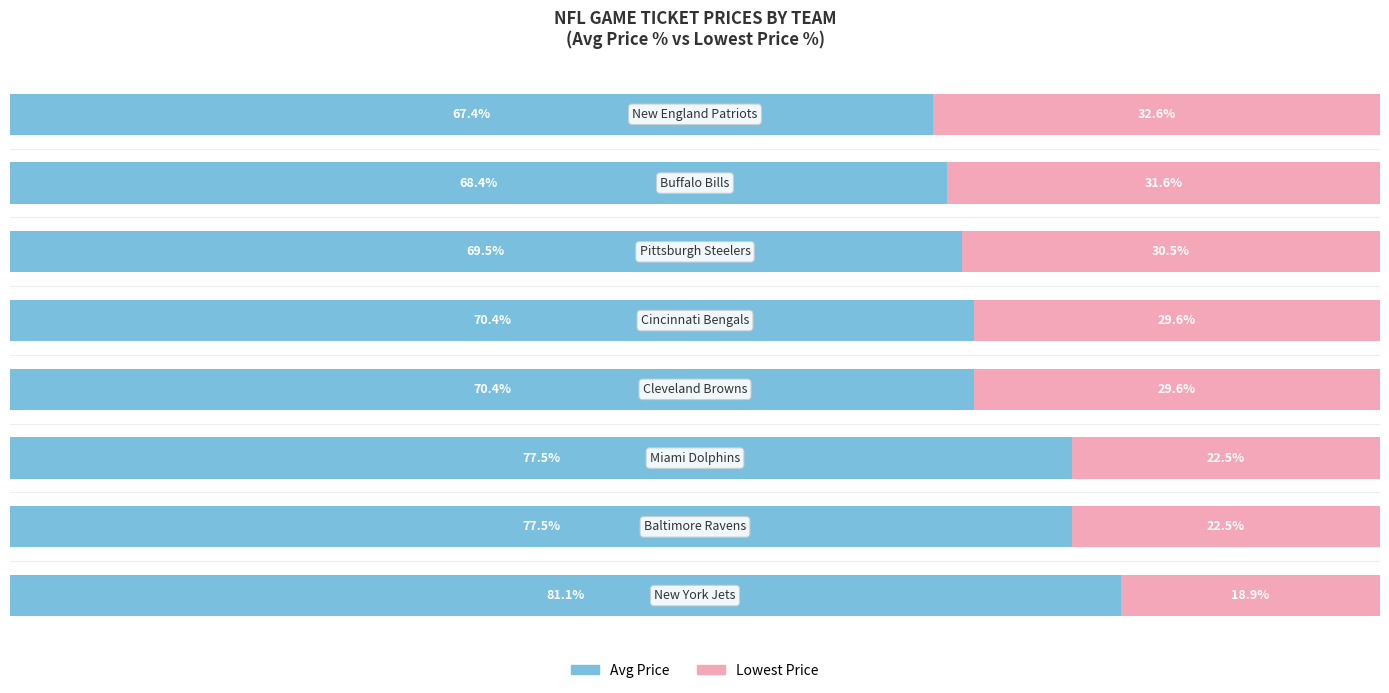

Reading left to right, transcribe all the data shown in this chart.

Avg Price %: 81.1	77.5	77.5	70.4	70.4	69.5	68.4	67.4
Lowest Price %: 18.9	22.5	22.5	29.6	29.6	30.5	31.6	32.6